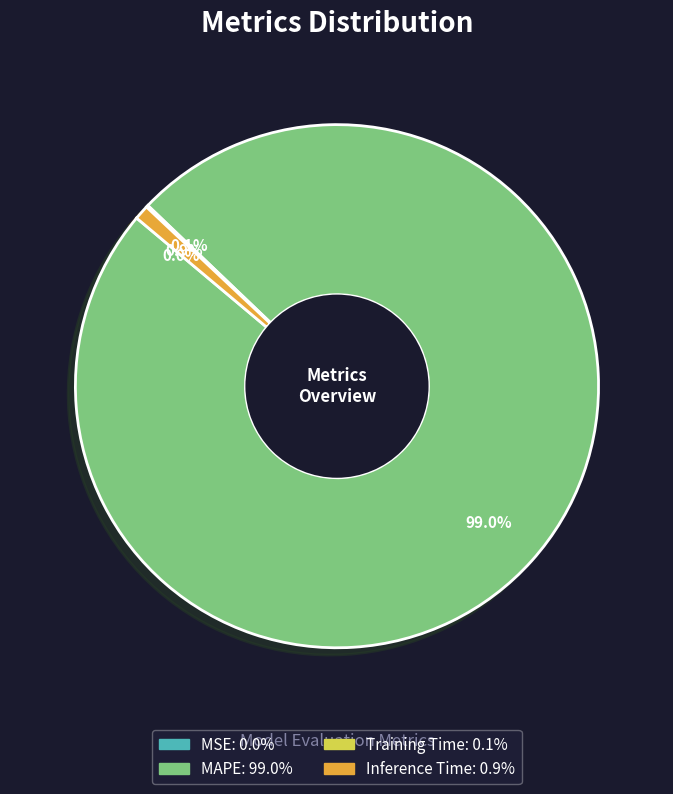

What is the largest slice in the pie chart?

MAPE